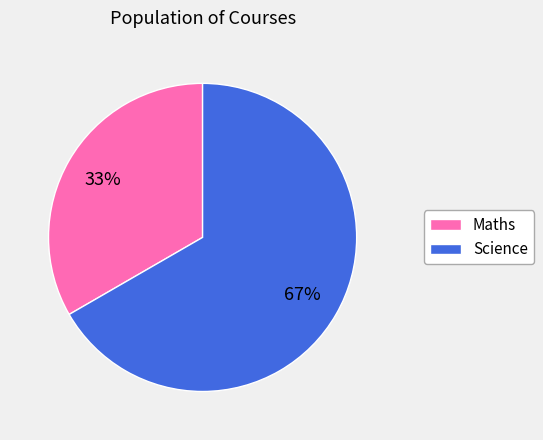

How many segments does this pie chart have?

2